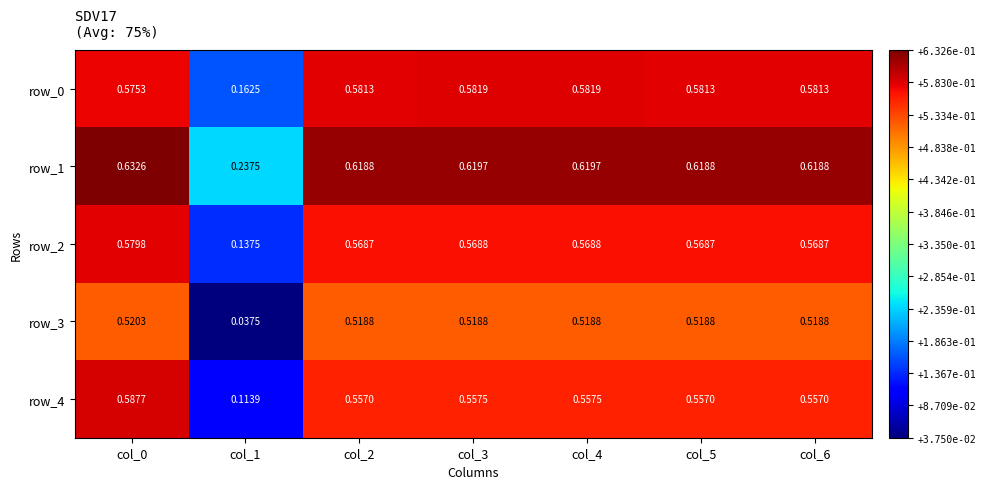

At which label does row_2 reach its minimum?

col_1